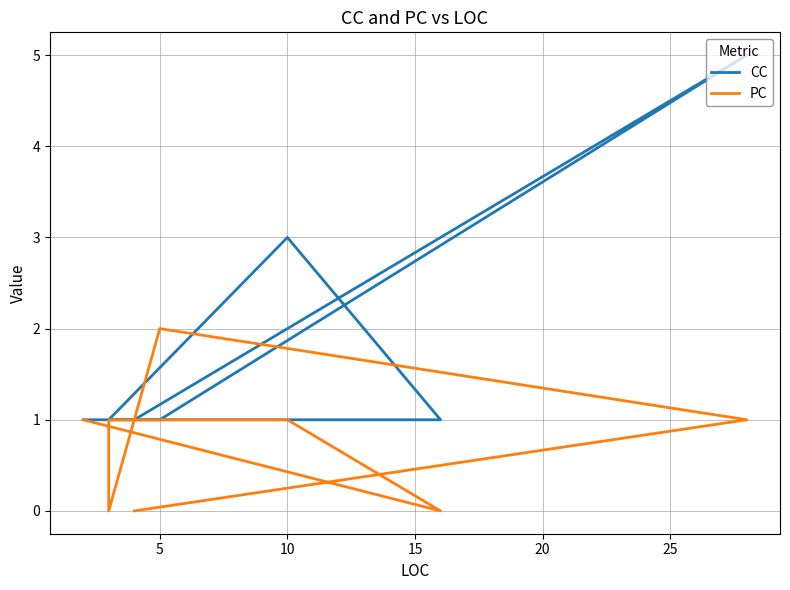

True or false: PC has more than 1 interior local peaks.

False